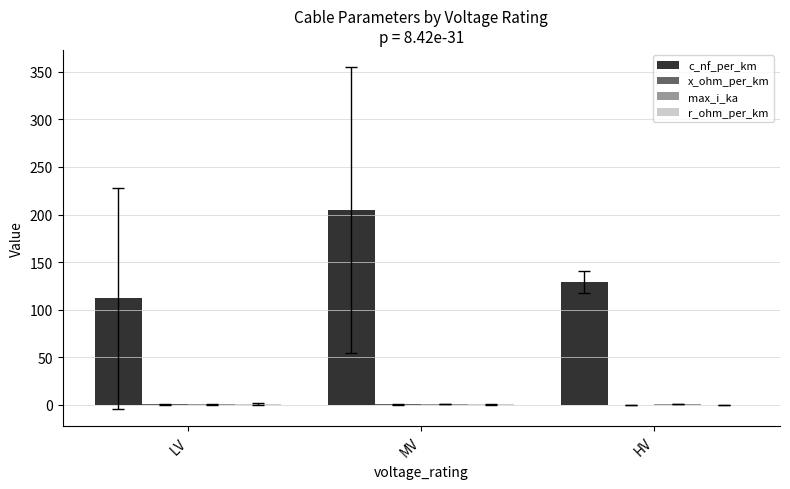

What is the greatest value displayed?

204.6